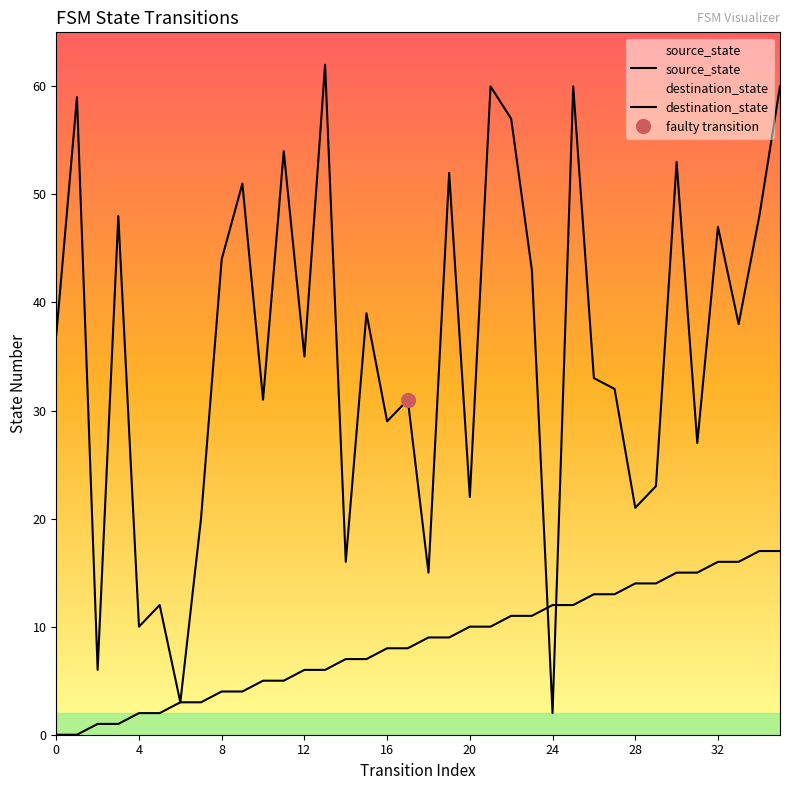

Which series has the largest total across all categories?

destination_state